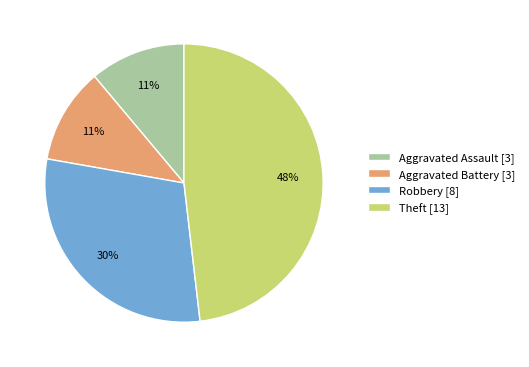

Which has a higher value, Theft [13] or Robbery [8]?

Theft [13]